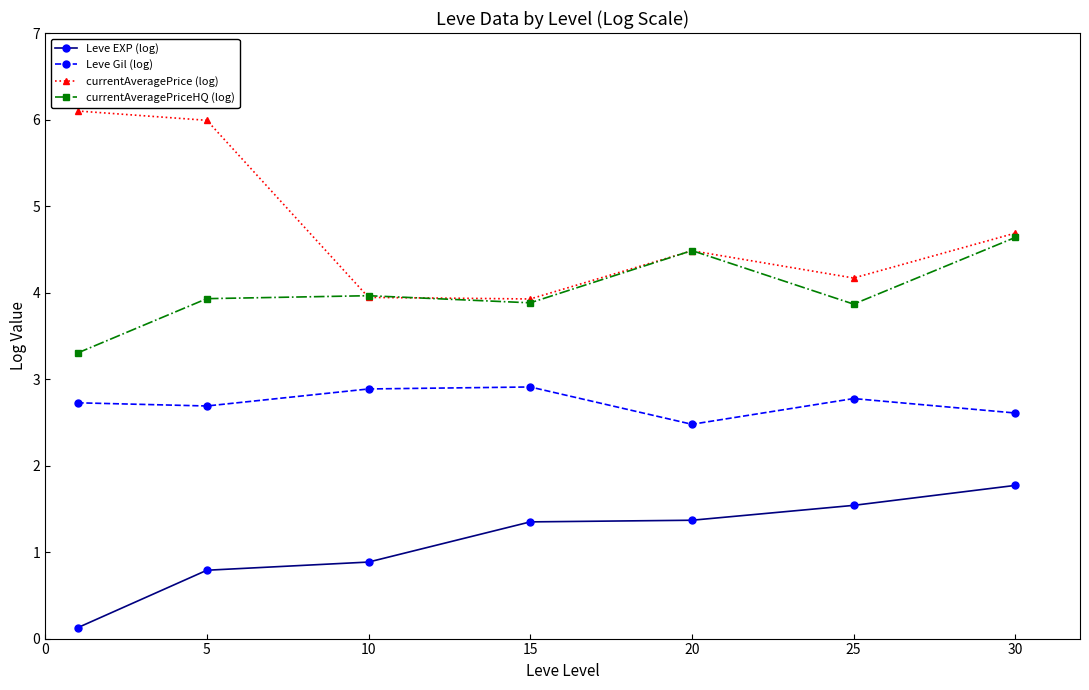

What is the minimum value for Leve EXP (log)?

0.1